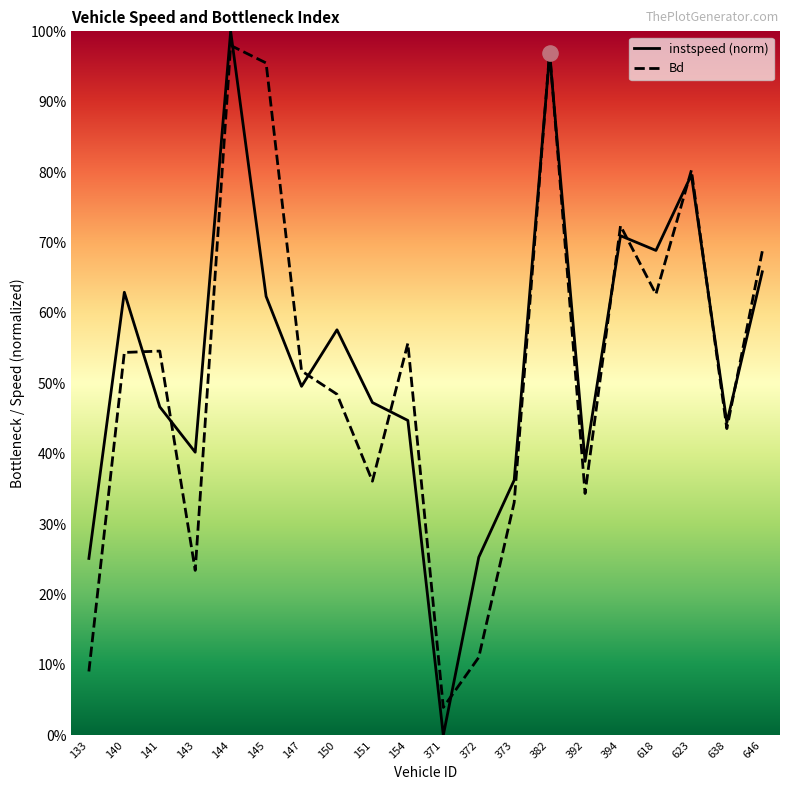

Which series contains the highest Y value?

instspeed (norm)